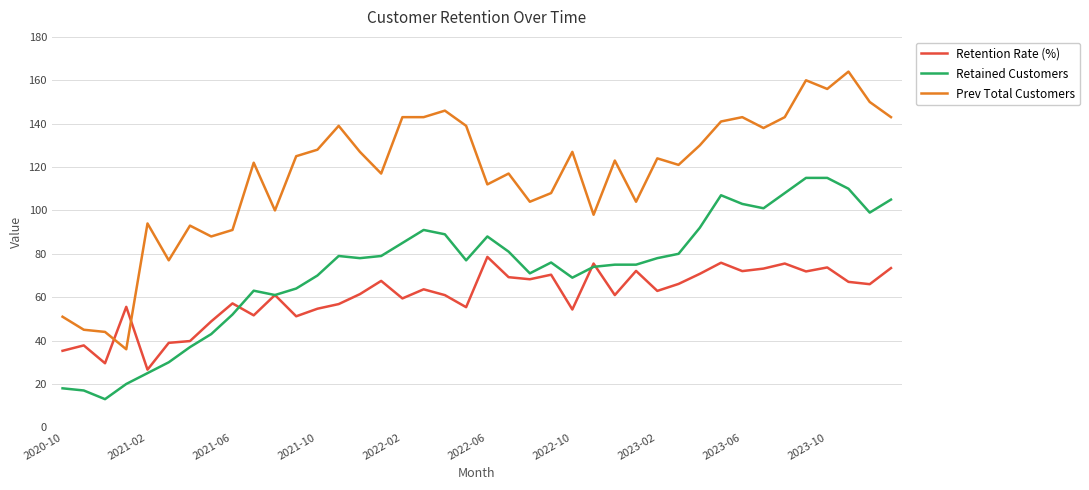

Rank the series by their maximum value, from lowest to highest.

Retention Rate (%), Retained Customers, Prev Total Customers